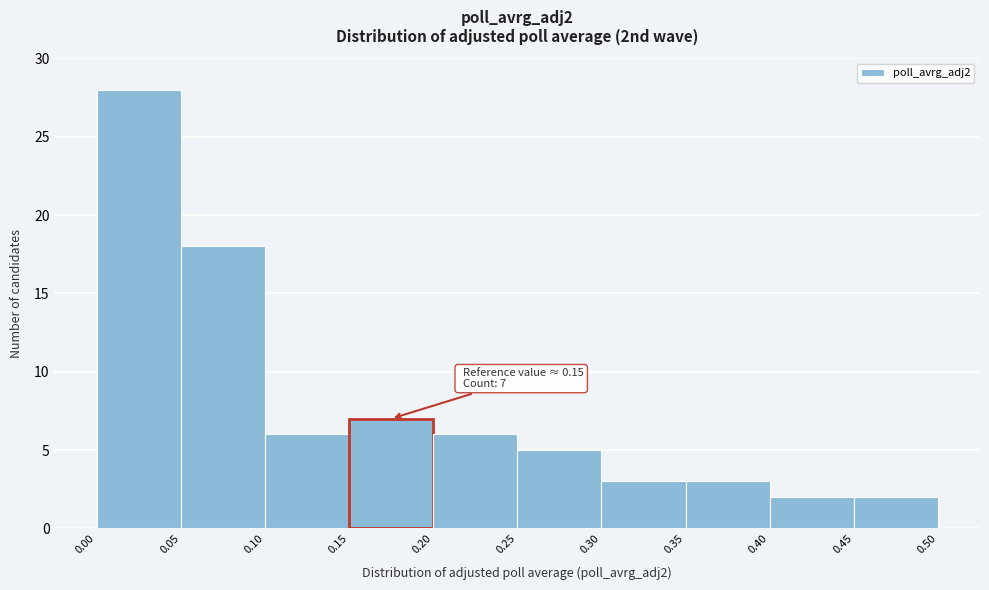

Which range on the x-axis has the tallest bar?

0.00 to 0.05